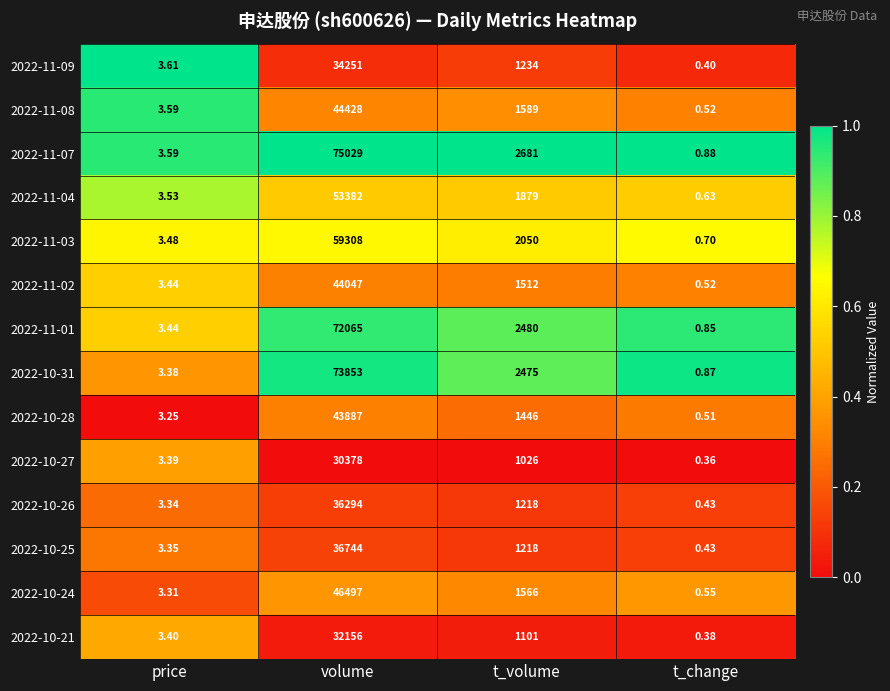

At which category does the chart reach its peak across all series?

volume